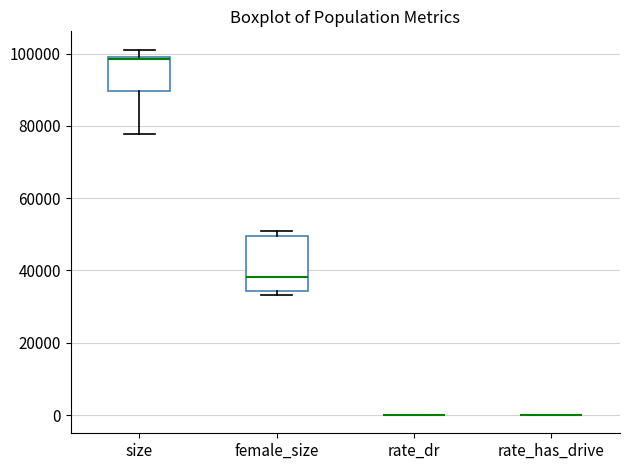

Reading left to right, transcribe this box plot: for each box, give where its median line is, the range the box spans, and where its two whiskers end, as read against the y-axis. The values are not printed on the chart, so give them approximately, as read against the axis.

size: median 98000, box 90000 to 100000, whiskers 78000 to 102000
female_size: median 38000, box 34000 to 50000, whiskers 34000 (just below the box's lower edge) to 50000 (just above the box's upper edge)
rate_dr: box collapsed to a line at 0, whiskers 0 to 0
rate_has_drive: box collapsed to a line at 0, whiskers 0 to 0